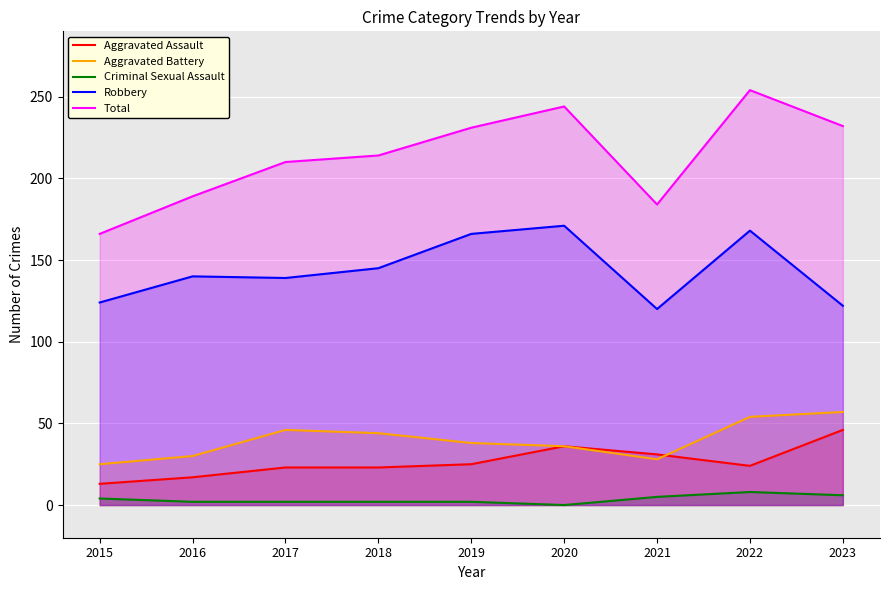

Which category has the highest value in the Aggravated Assault series?

2023